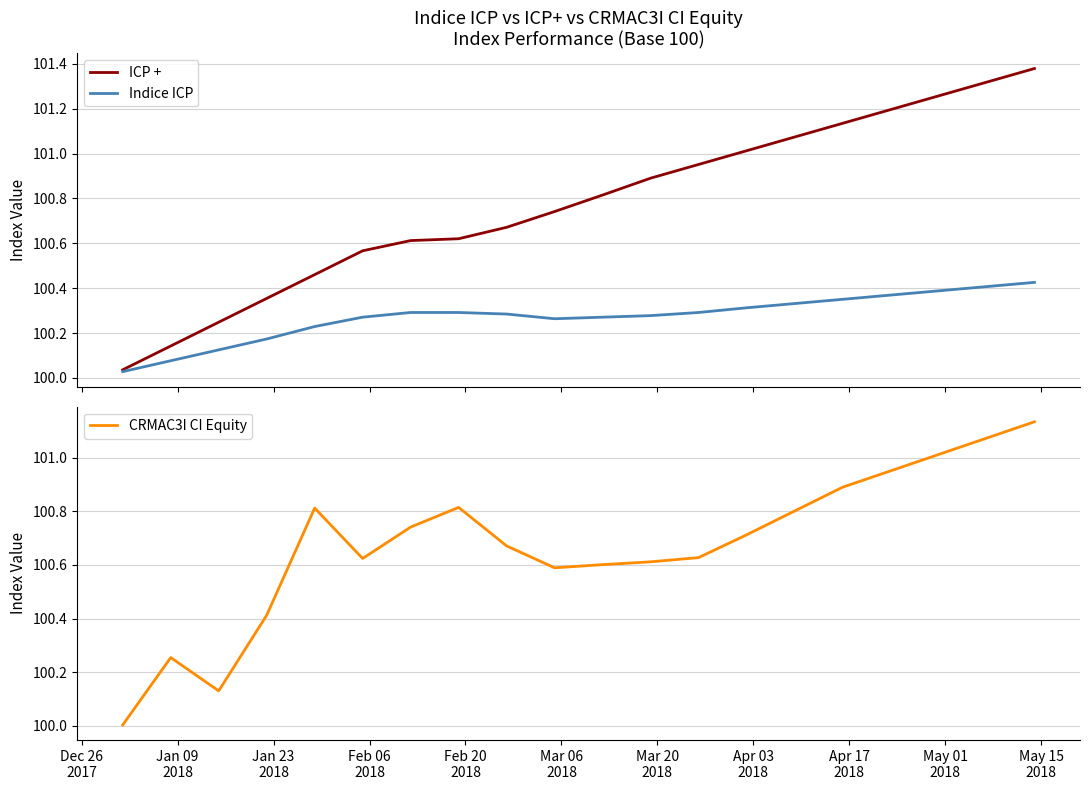

Where is CRMAC3I CI Equity nearest to the value 100?

Dec 26
2017